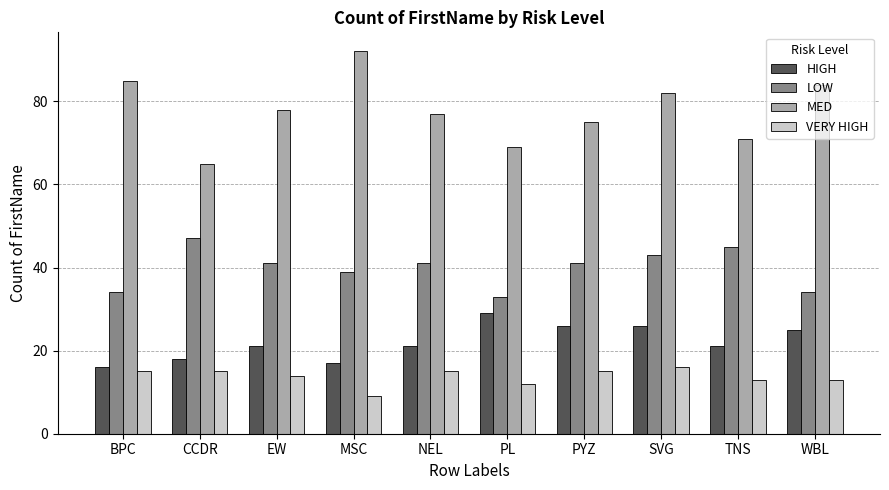

At which label does HIGH reach its peak?

PL